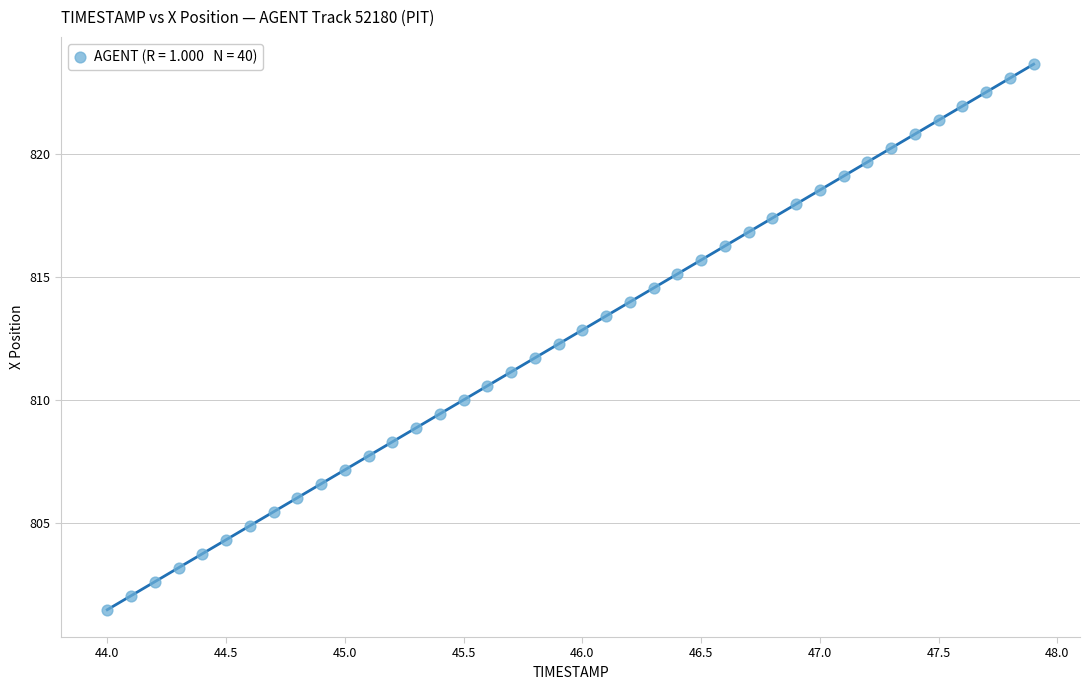

What is the range of X values (max minus min)?

3.9